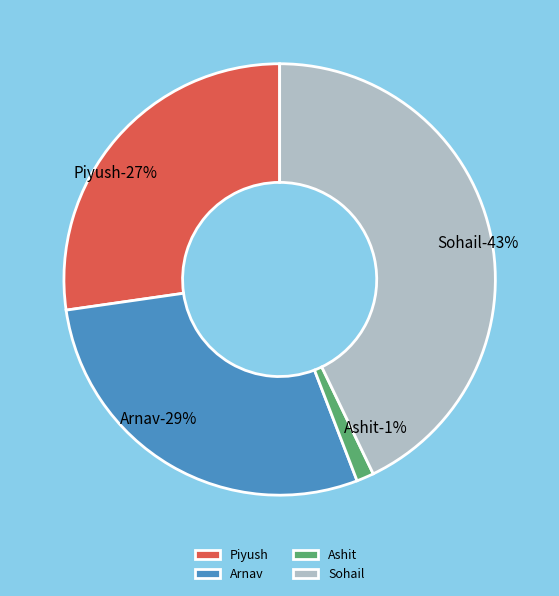

What percentage do Piyush and Ashit together represent?

28.6%